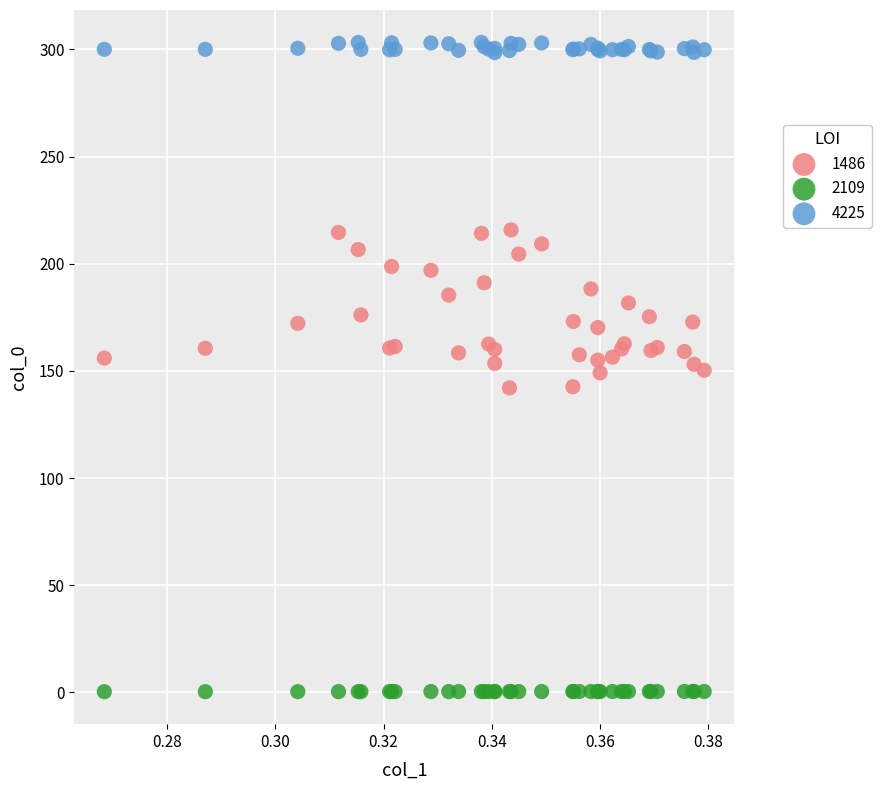

Which series has the widest spread of Y values?

1486